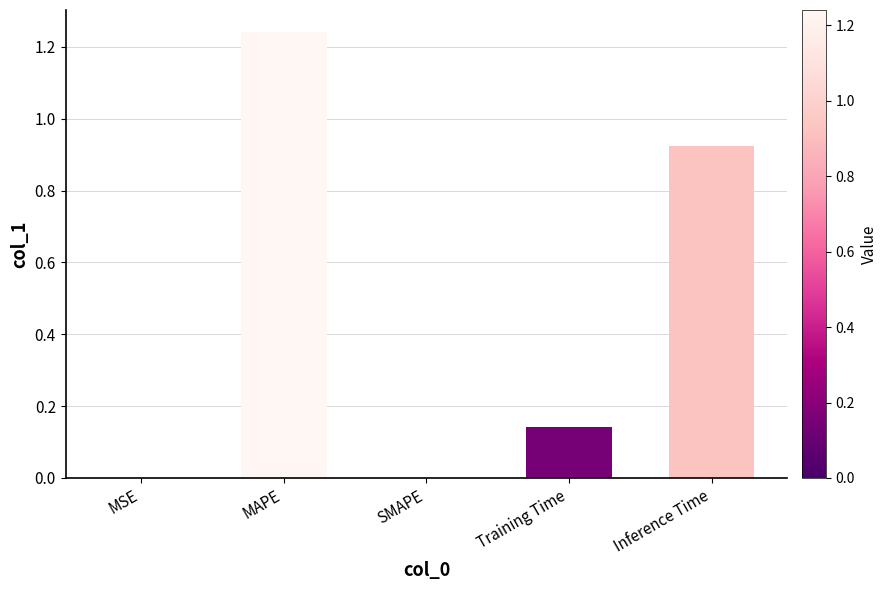

Which label corresponds to the largest value in the chart?

MAPE